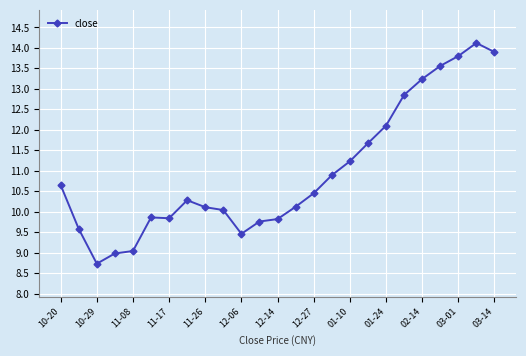

What is the difference between the maximum and minimum values?

5.4